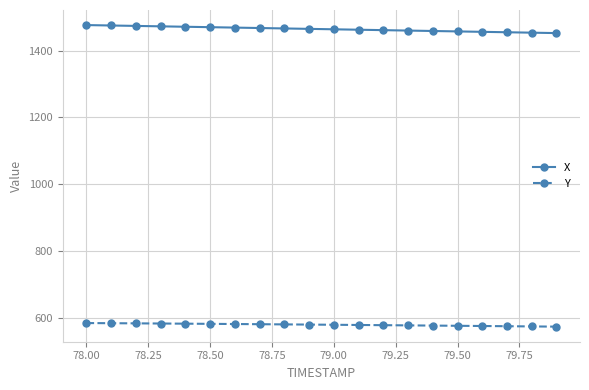

What is the smallest value displayed?

573.5